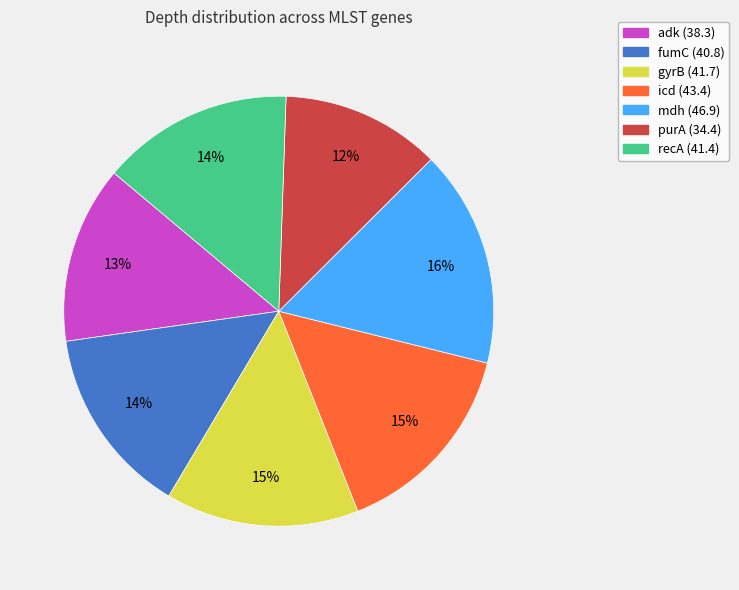

Is it true that adk is 28% of the pie?

False